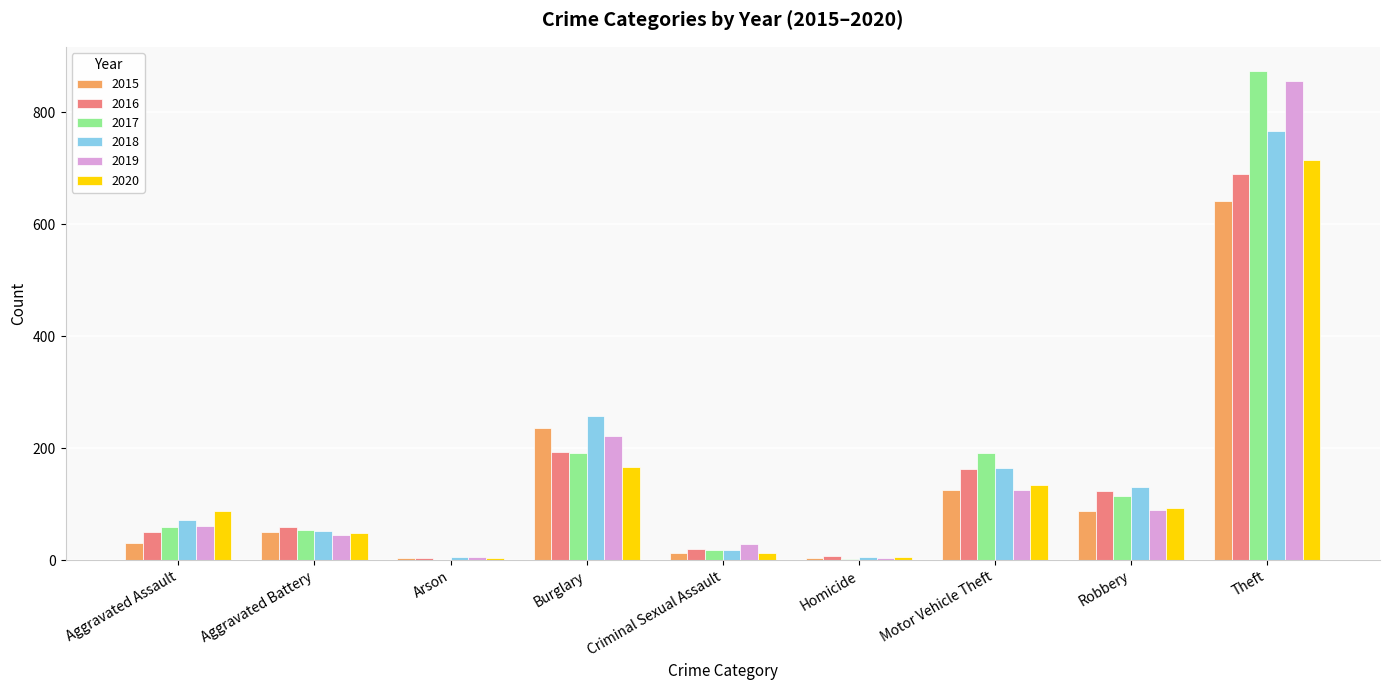

True or false: 2019 has a value of 191 at Motor Vehicle Theft.

False